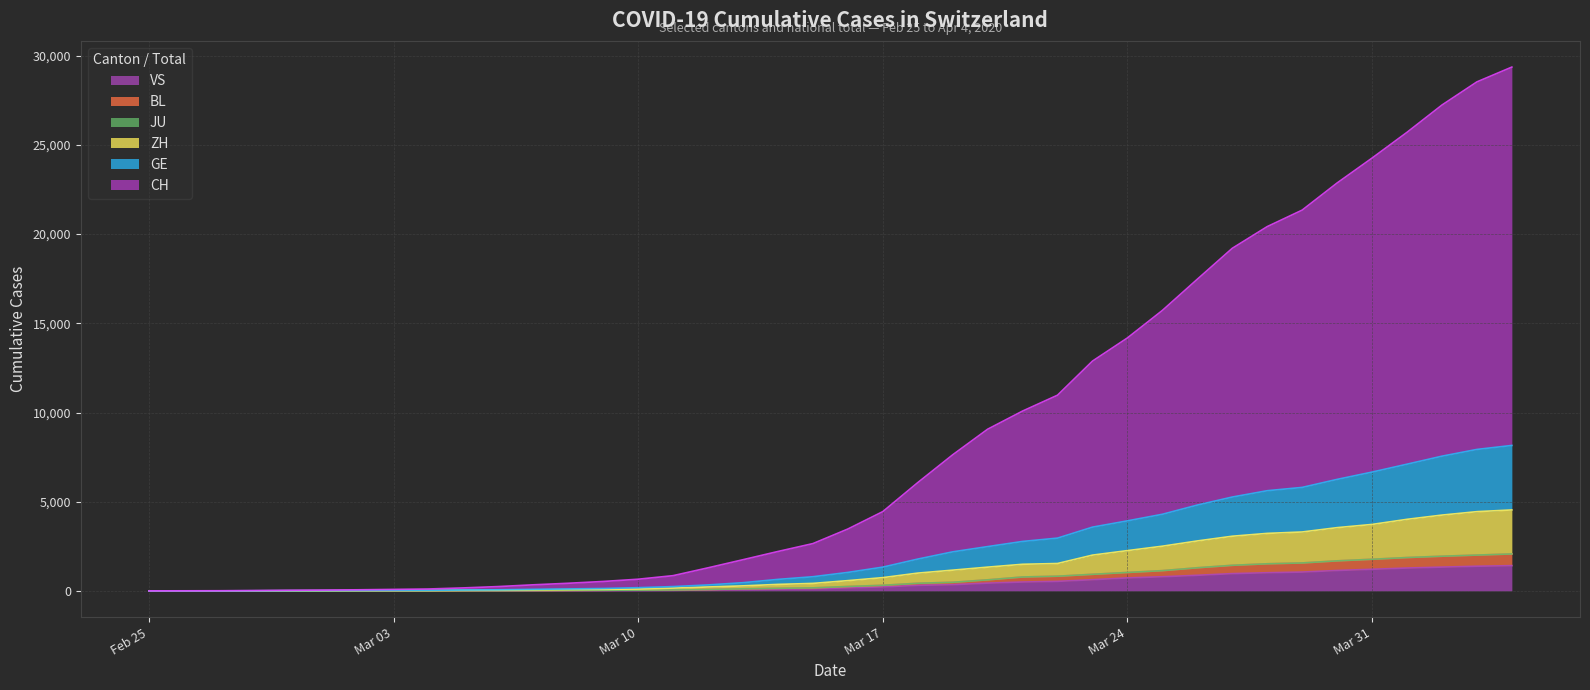

What is the highest value of the VS series?

1416